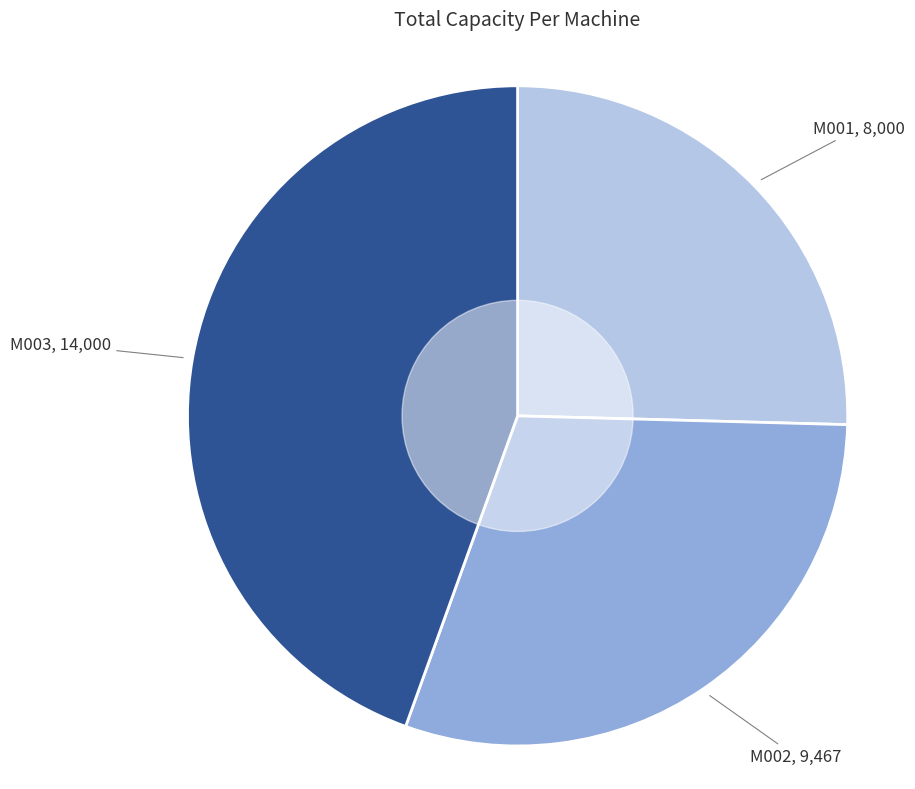

Is there any slice that represents more than half of the pie?

No